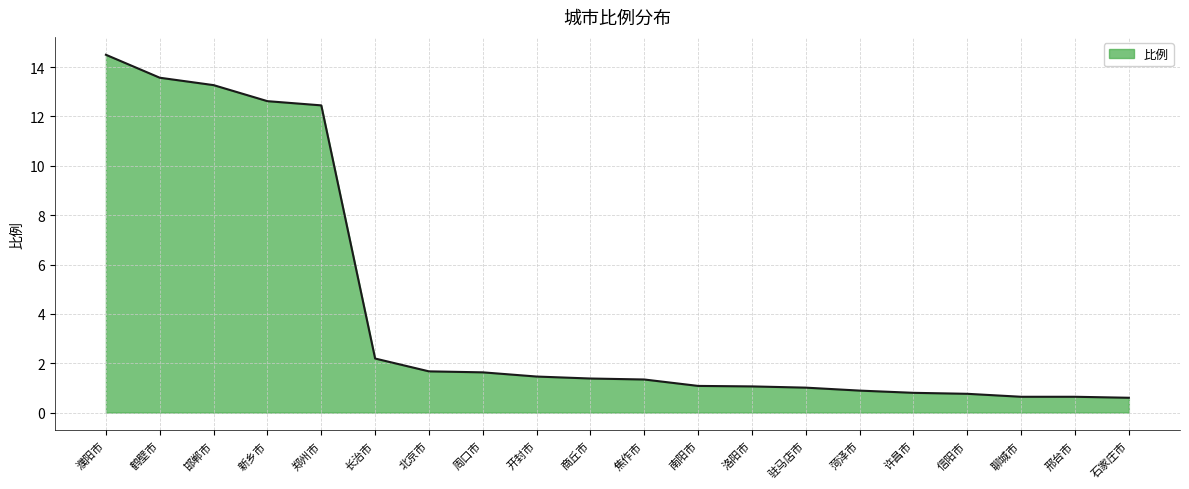

What is the difference between the values at 许昌市 and 驻马店市?

0.2